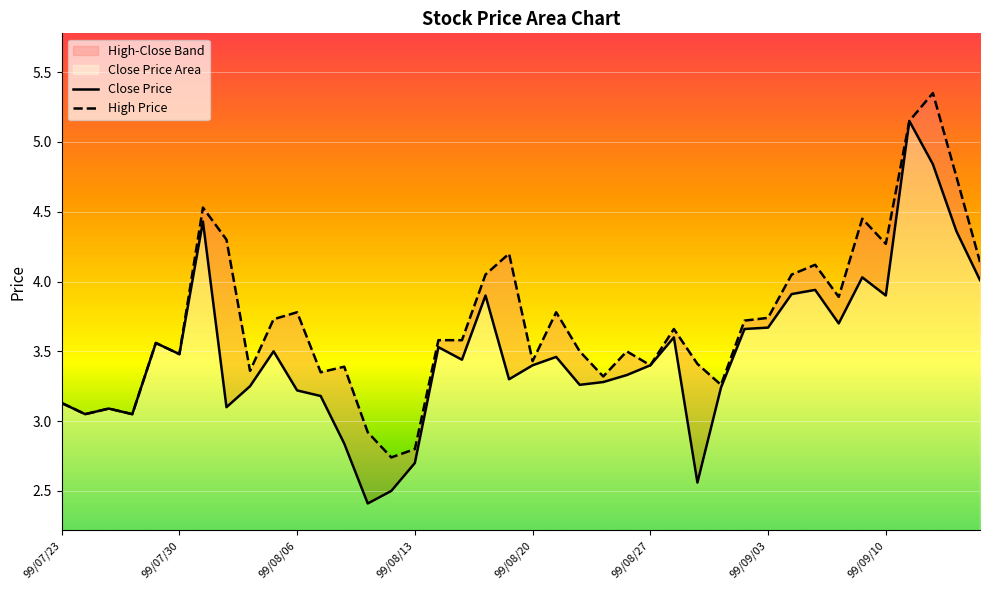

Rank the series at 99/07/30 from highest to lowest value.

Close Price, High Price